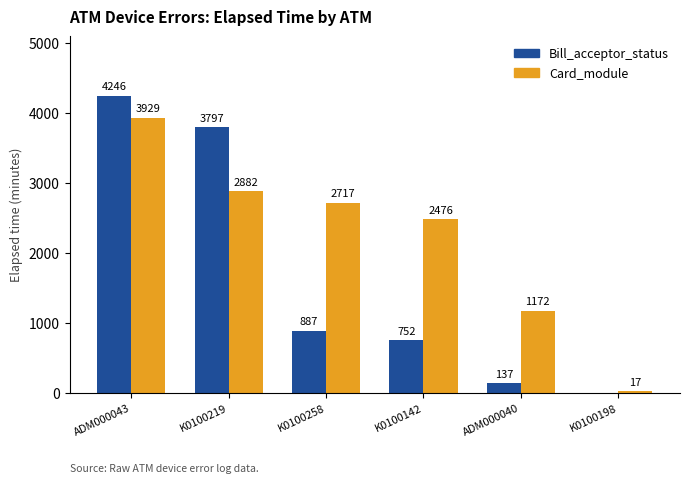

What is the maximum value for Card_module?

3929